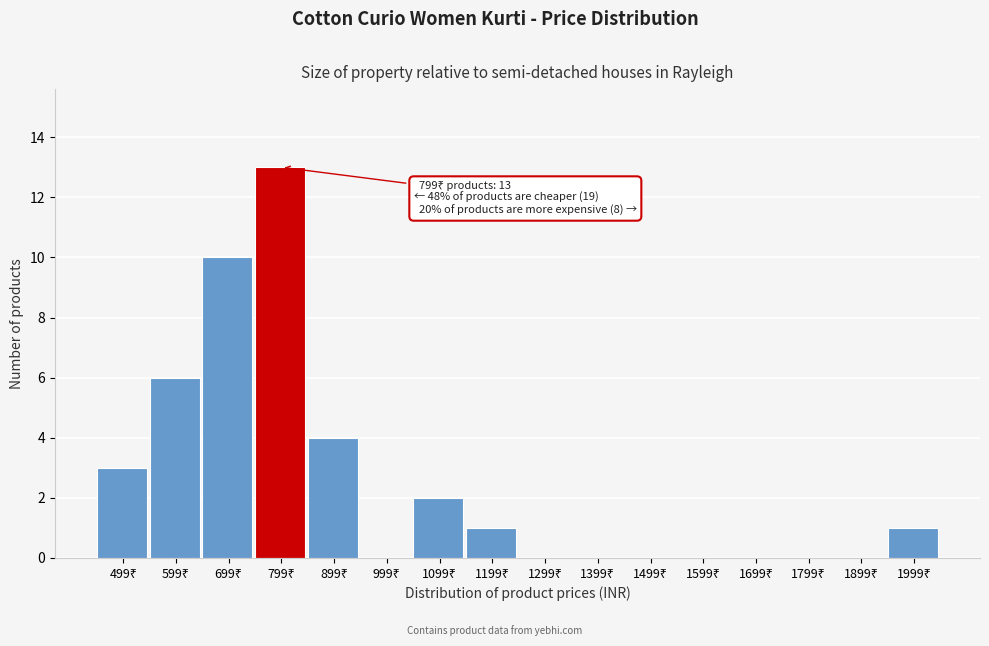

What is the maximum value shown in the chart?

13